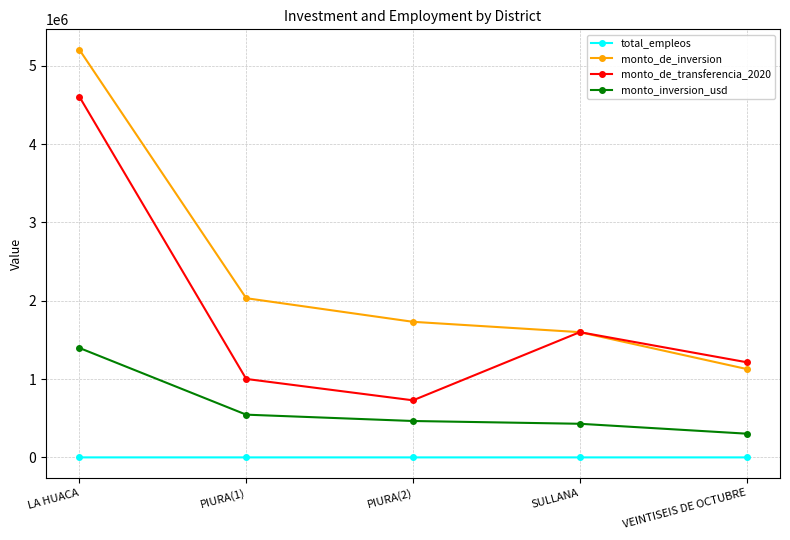

What is the total value across all series at PIURA(2)?

2923971.9